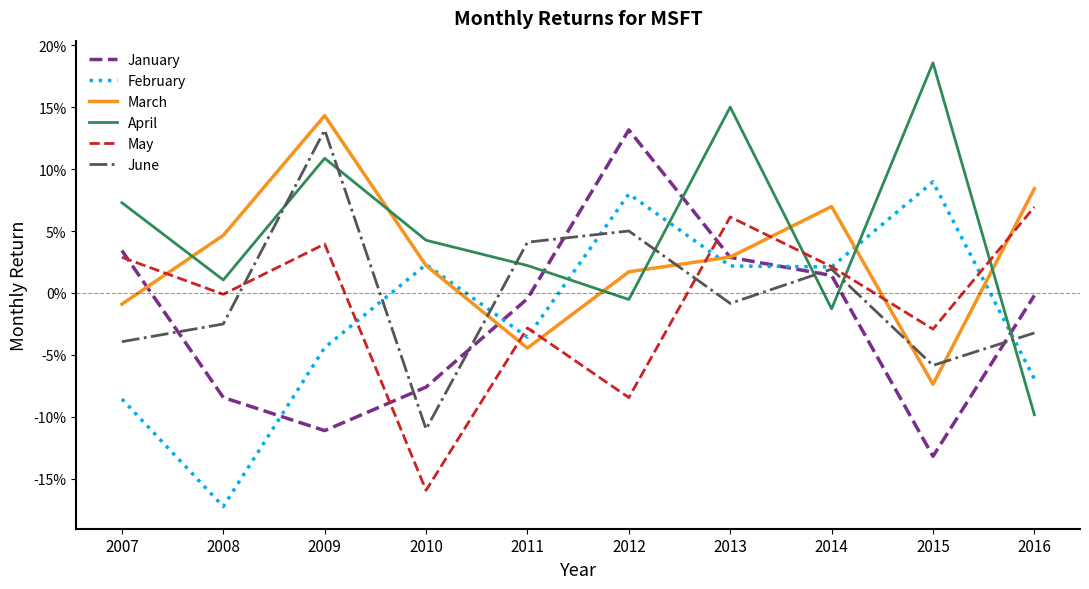

What are all the series names shown in the legend?

January, February, March, April, May, June